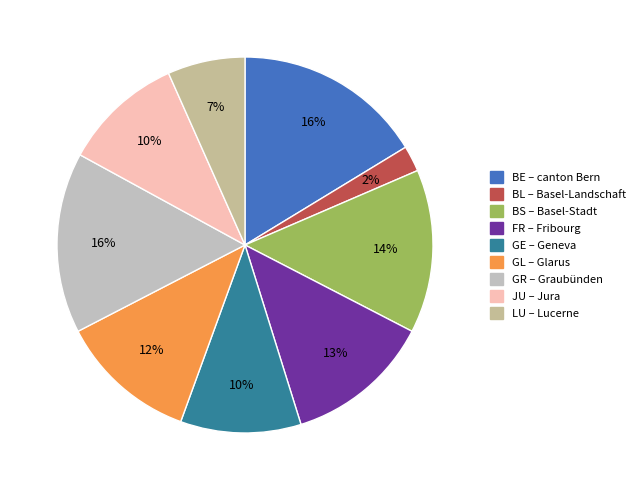

What is the ratio of the value at BS to the value at GR?

0.9